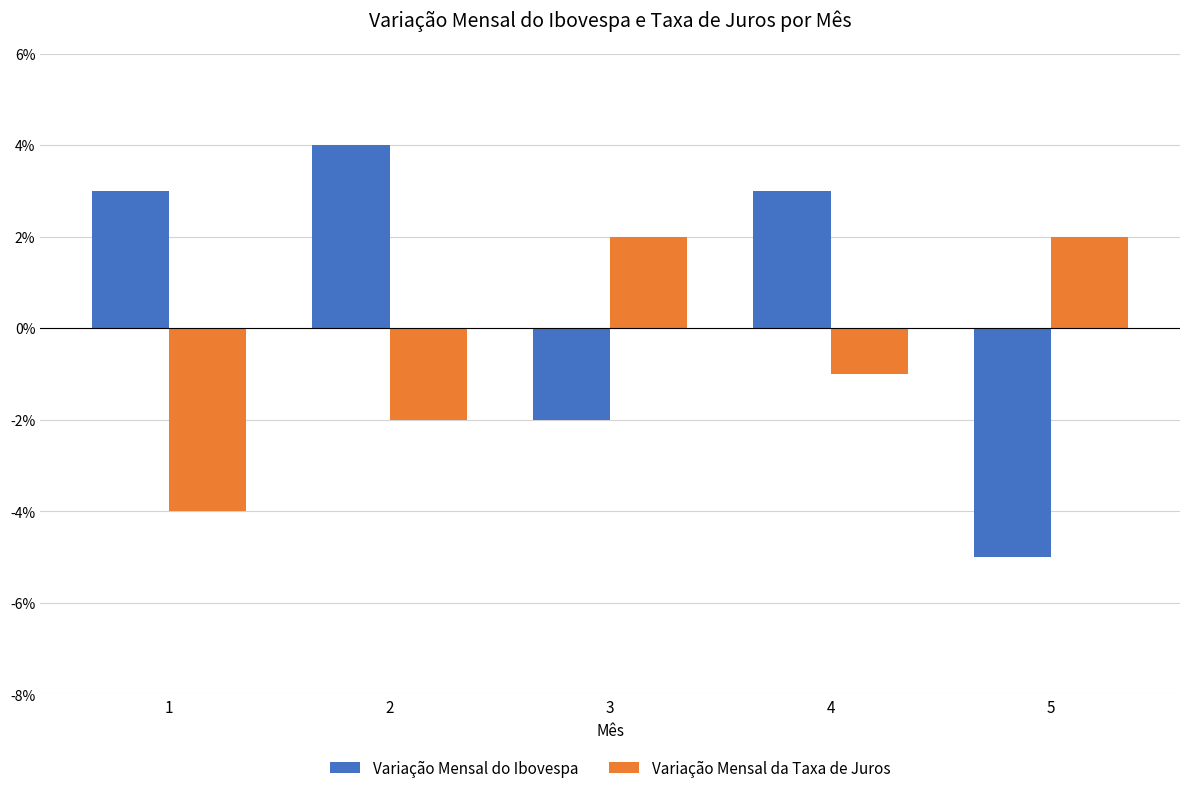

Reading right to left, list all the values displayed in this chart.

Variação Mensal do Ibovespa: -5	3	-2	4	3
Variação Mensal da Taxa de Juros: 2	-1	2	-2	-4